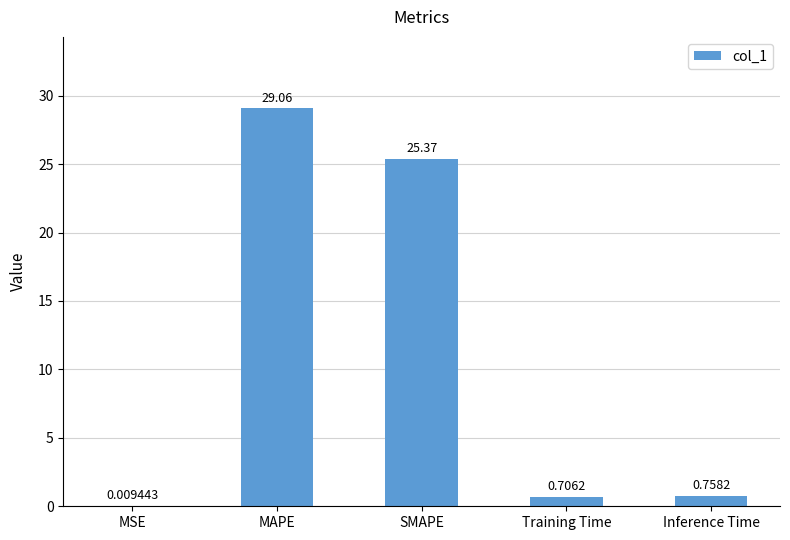

Between SMAPE and MSE, which is larger?

SMAPE